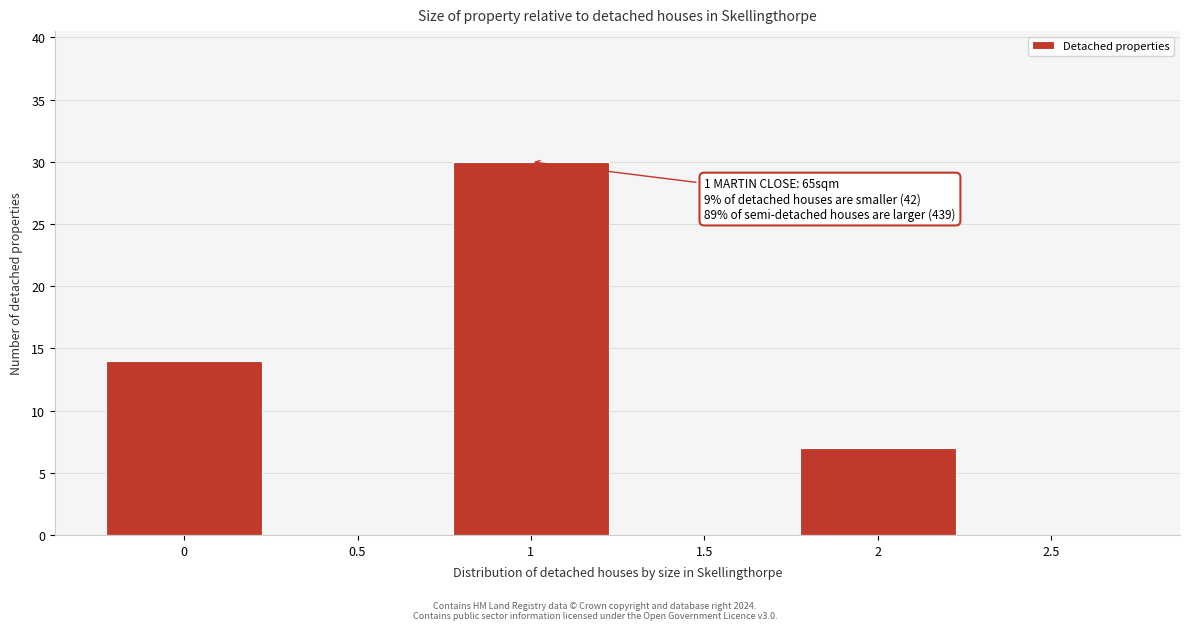

Over which range of the x-axis is the bar tallest?

0.75 to 1.25